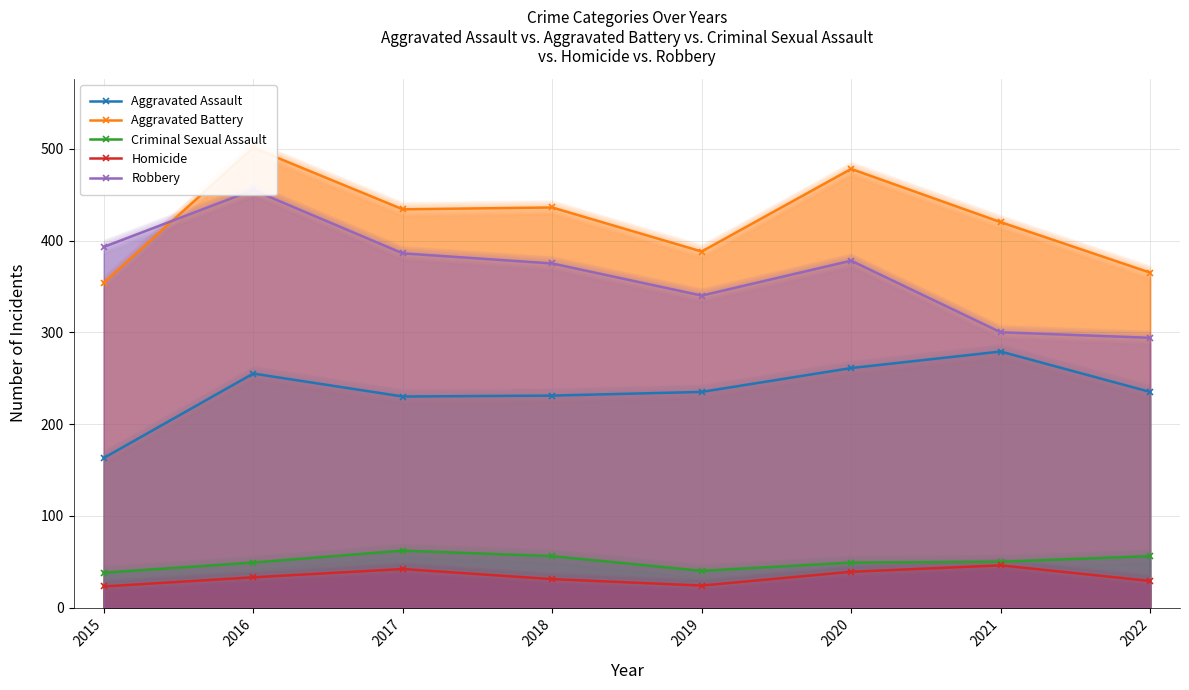

At which category is the sum across all series the highest?

2016